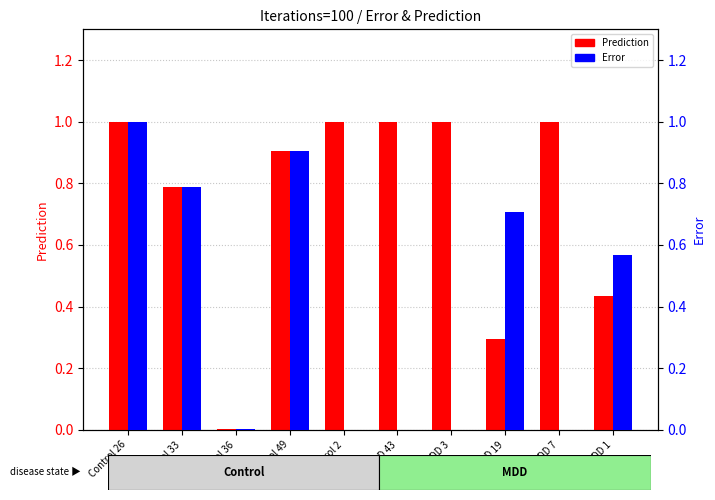

What is the difference between the Prediction values at Control 49 and MDD 43?

0.1